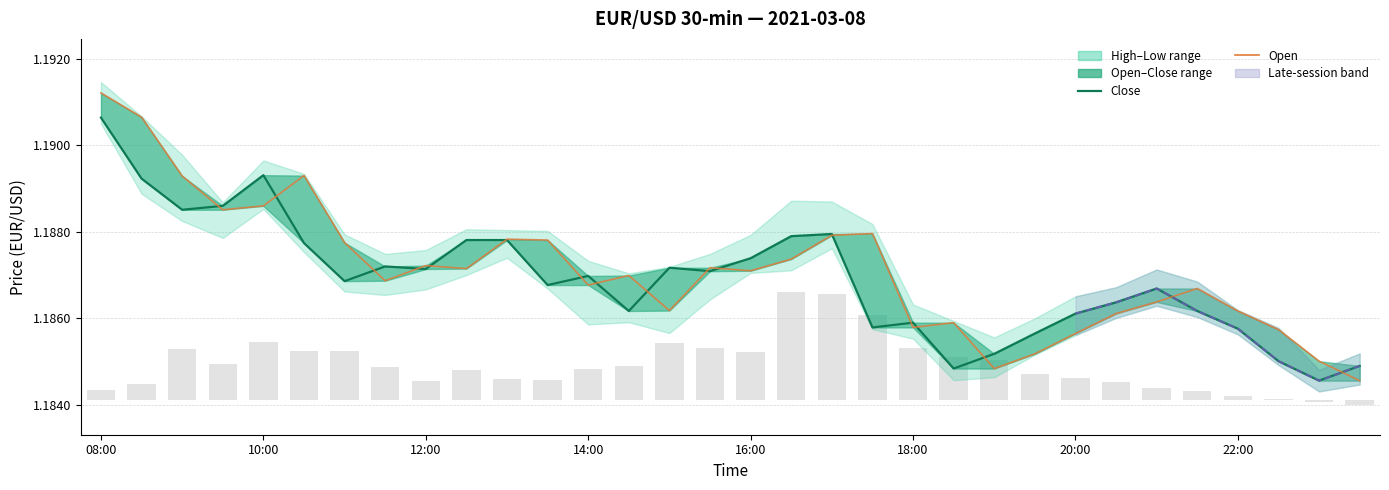

List the series in order of their peak value, highest first.

open, close, volume